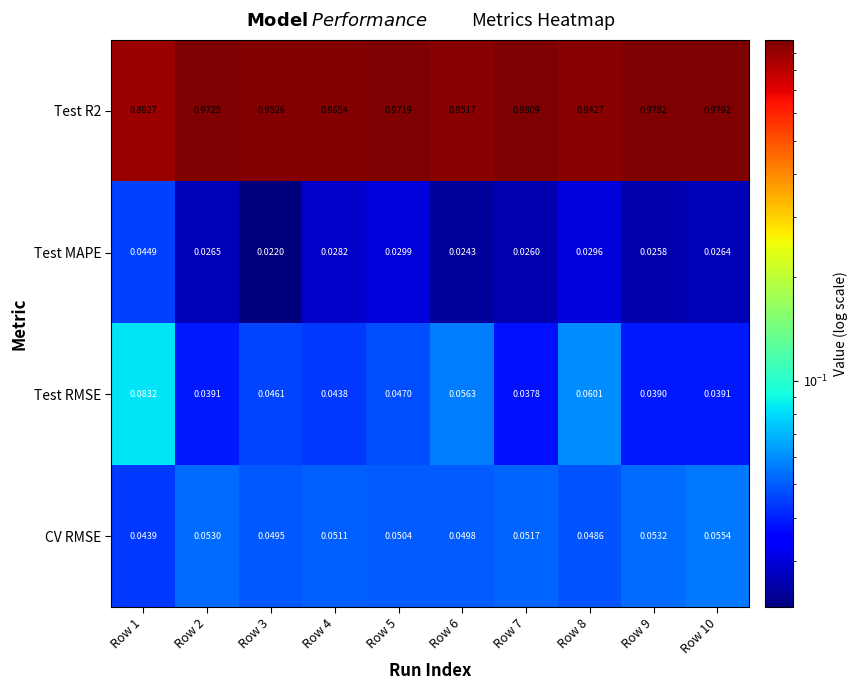

Is the value of Test RMSE at Row 7 greater than the value of CV RMSE at Row 2?

No